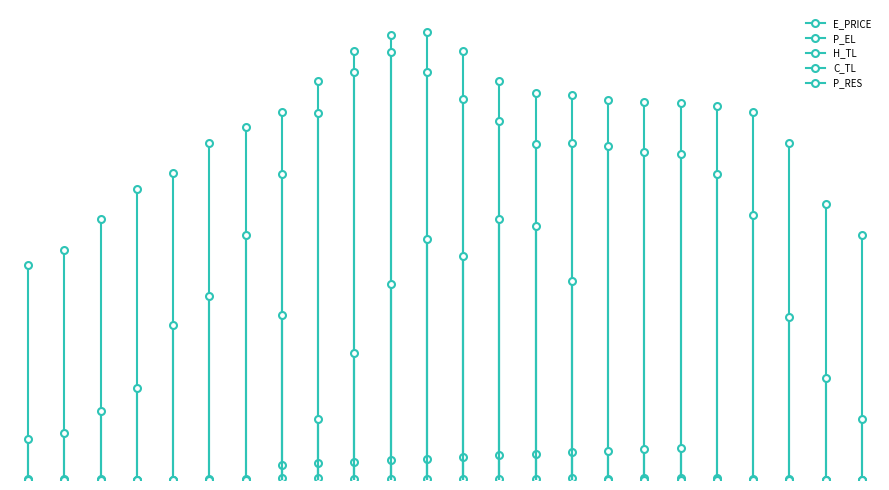

How many lines are shown in the chart?

5